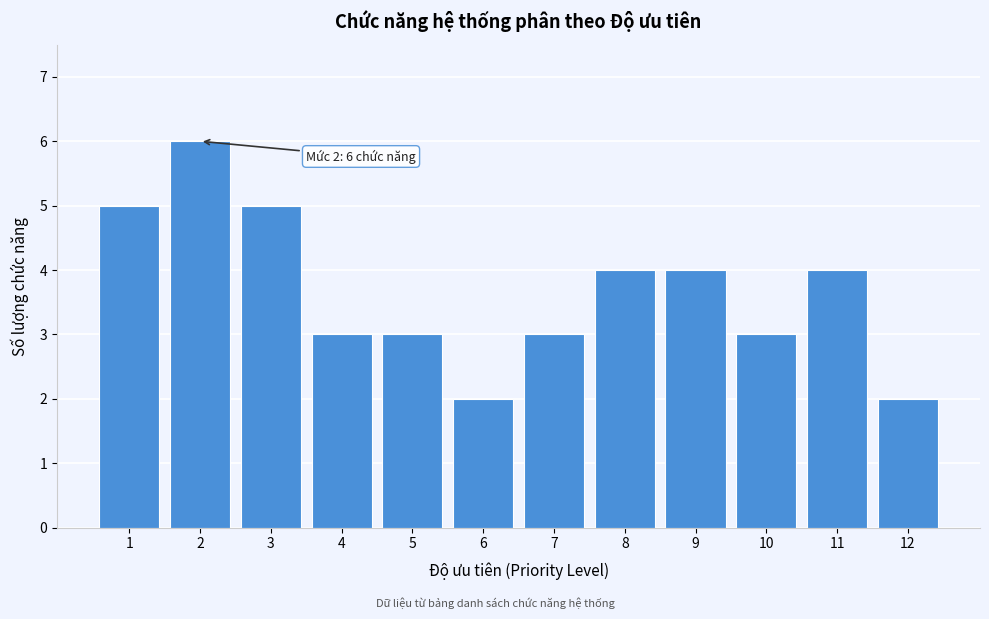

Reading left to right, what are all the values shown in this chart?

5	6	5	3	3	2	3	4	4	3	4	2